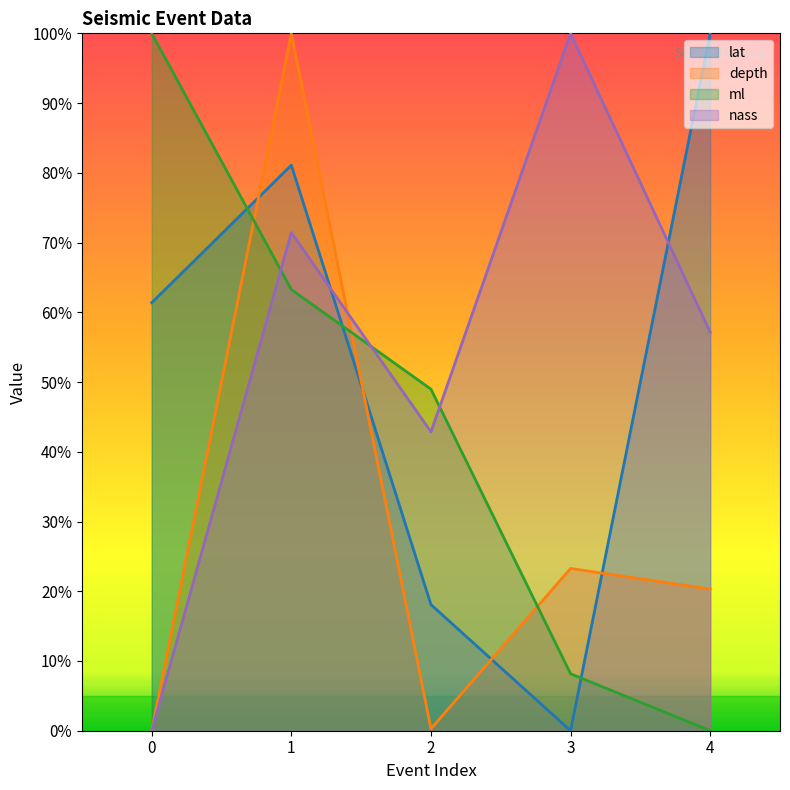

What is the value of the depth point at the 4th from the left?

23.3